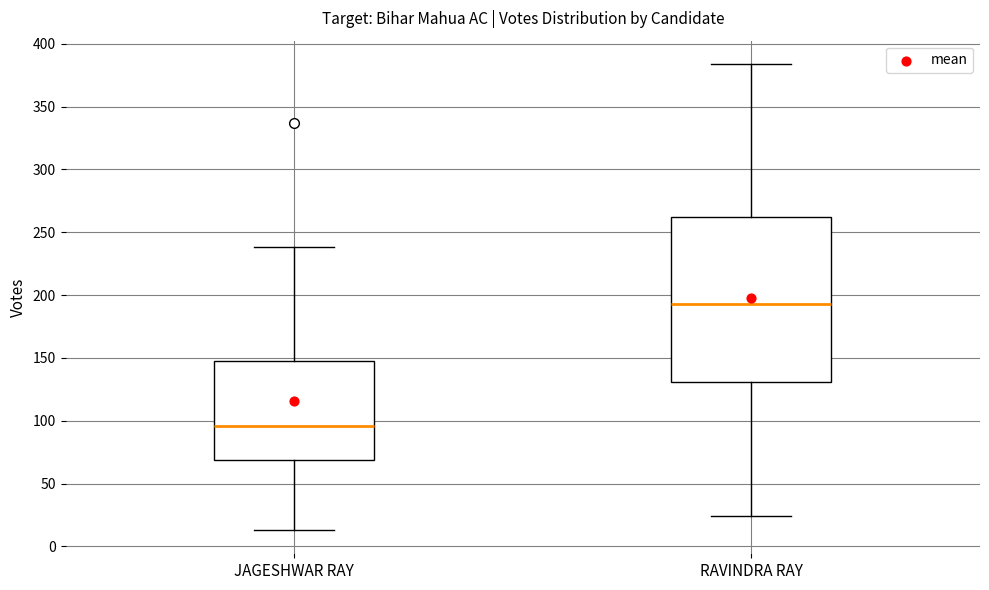

Reading left to right, read every box against the y-axis: the position of its median line, the range the box covers, and the ends of its whiskers. The values are not printed on the chart, so give them approximately, as read against the axis.

JAGESHWAR RAY: median 95, box 70 to 150, whiskers 15 to 240
RAVINDRA RAY: median 195, box 130 to 260, whiskers 25 to 385